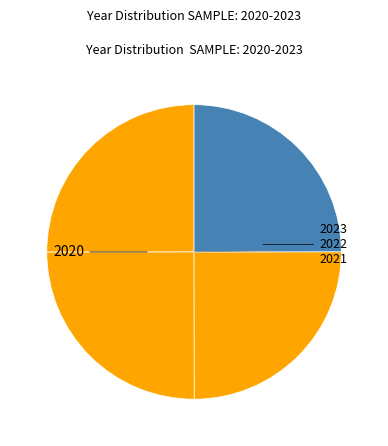

To the nearest percent, what is the combined percentage of 2022 and 2020?

50%